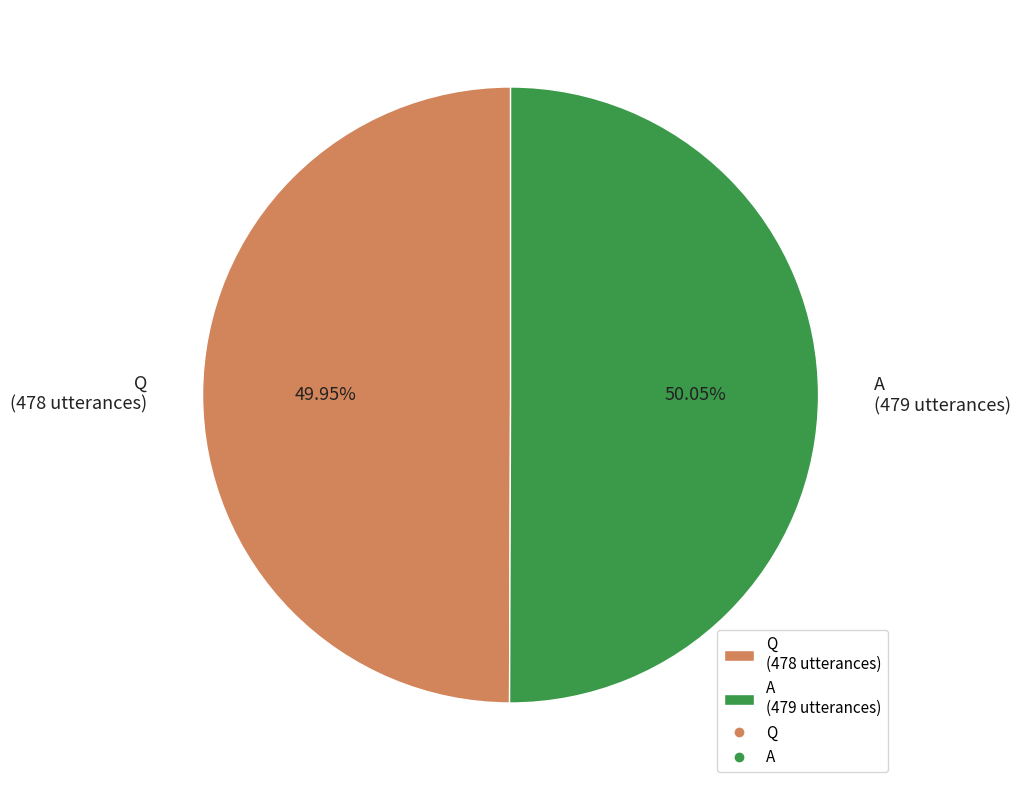

What is the ratio of the value at Q (478 utterances) to the value at A (479 utterances)?

1.0